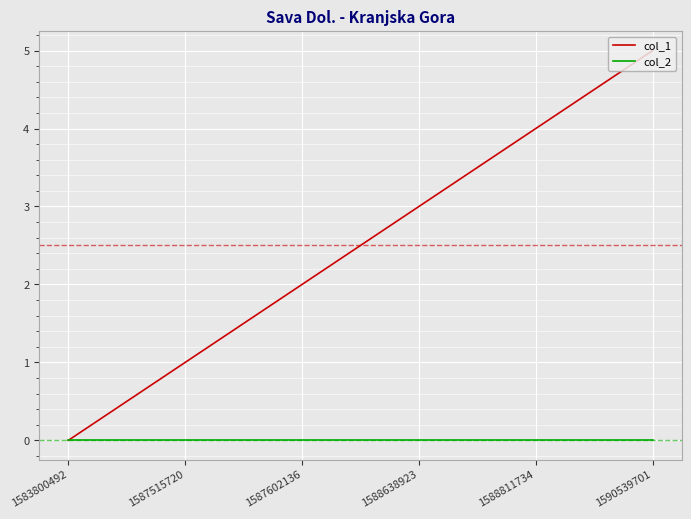

What are all the series names shown in the legend?

col_1, col_2